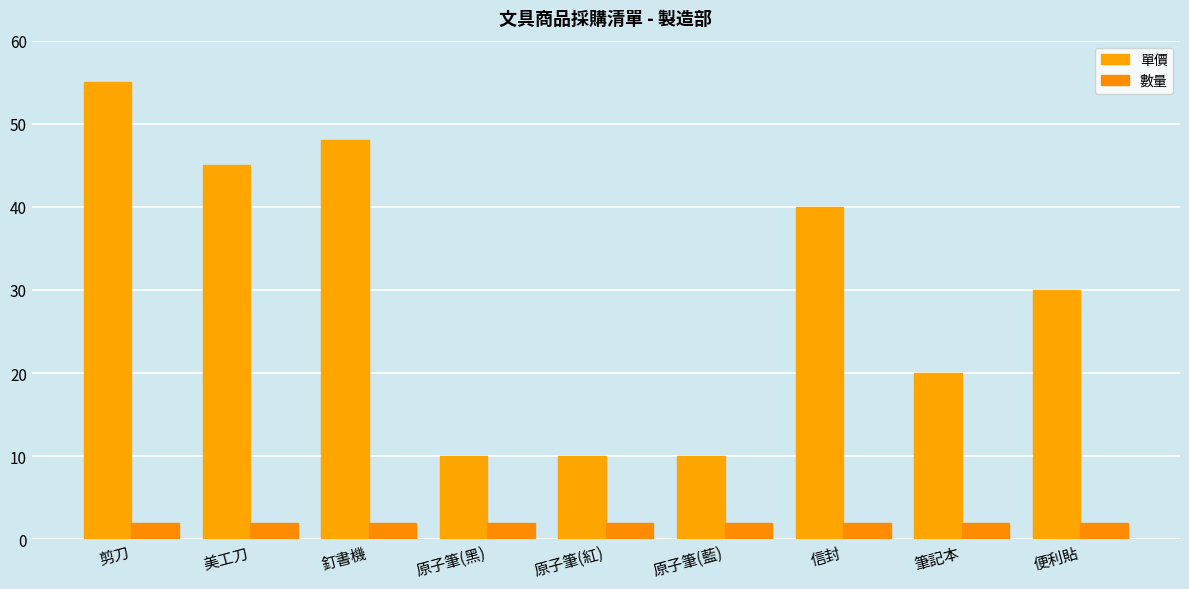

Is the value of 數量 at 原子筆(黑) greater than the value of 單價 at 原子筆(紅)?

No